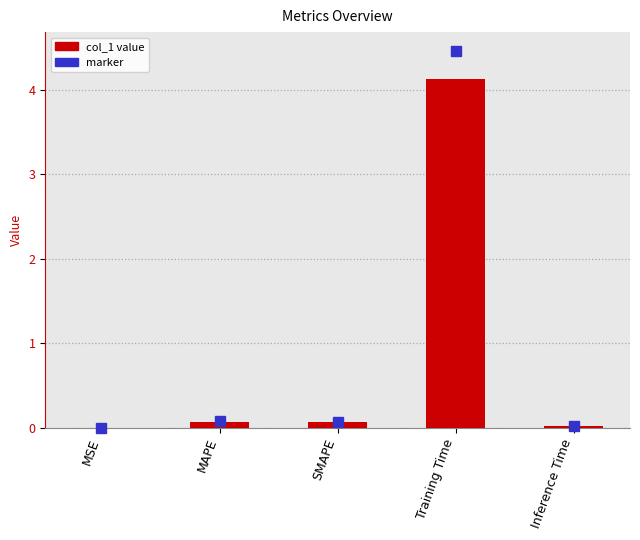

Count the number of categories in the chart.

5